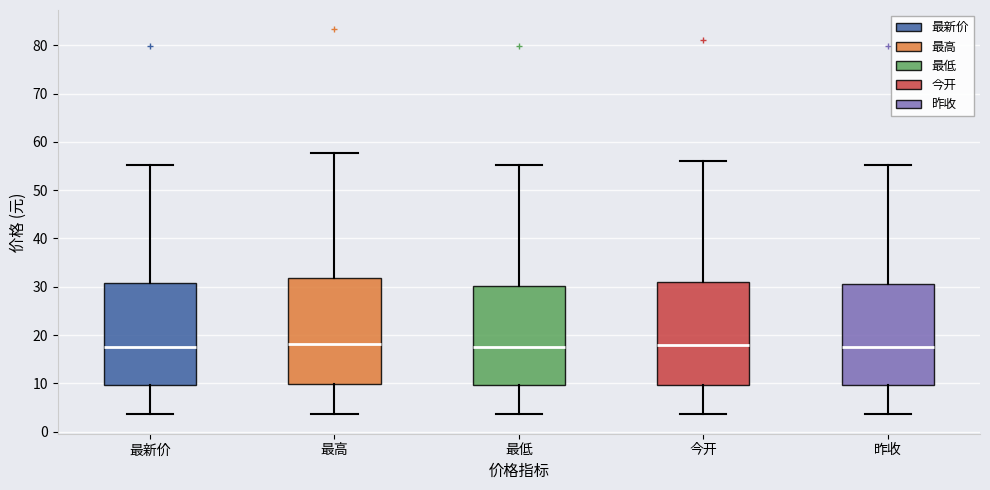

Reading left to right, transcribe this box plot: for each box, give where its median line is, the range the box spans, and where its two whiskers end, as read against the y-axis. The values are not printed on the chart, so give them approximately, as read against the axis.

最新价: median 18, box 10 to 31, whiskers 4 to 55
最高: median 18, box 10 to 32, whiskers 4 to 58
最低: median 17, box 10 to 30, whiskers 4 to 55
今开: median 18, box 10 to 31, whiskers 4 to 56
昨收: median 18, box 10 to 31, whiskers 4 to 55